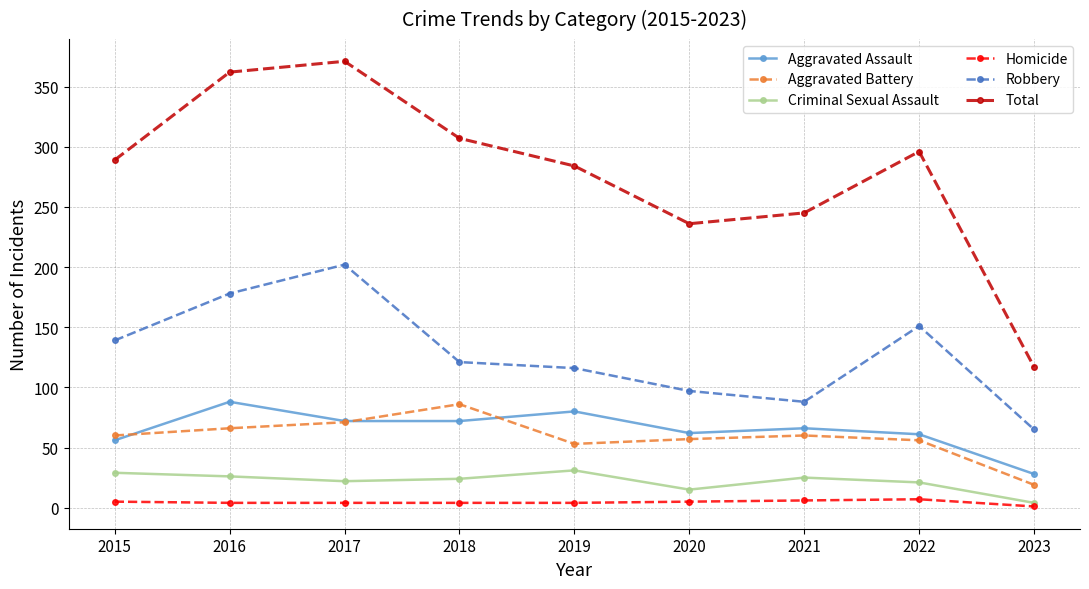

True or false: Aggravated Battery has more than 1 points higher than both neighbors.

True